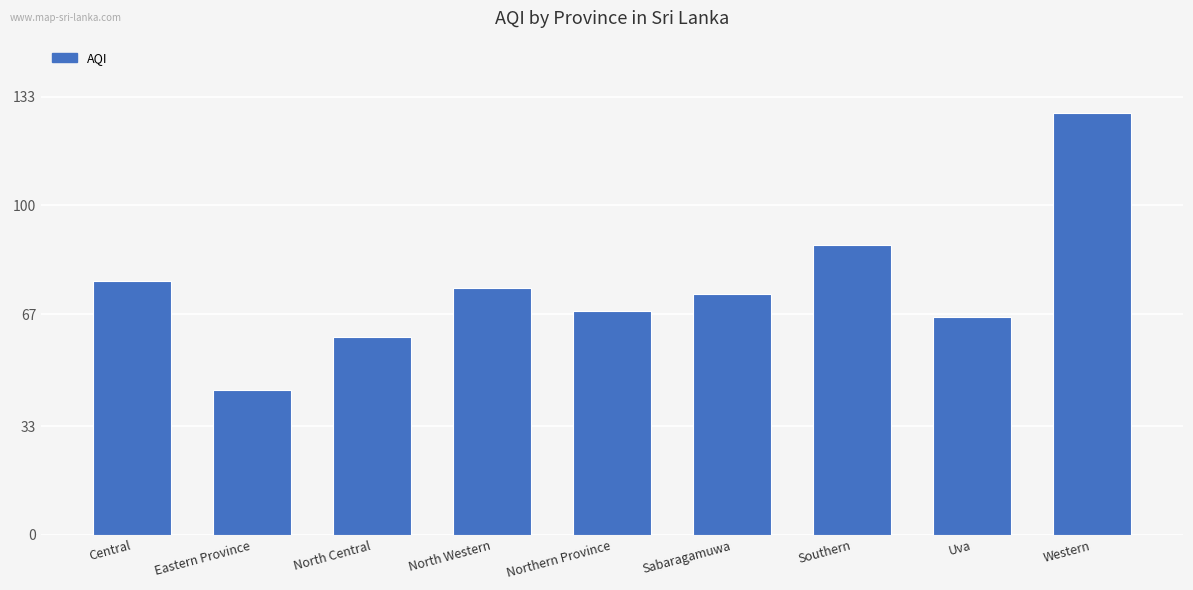

How many categories are shown in the chart?

9